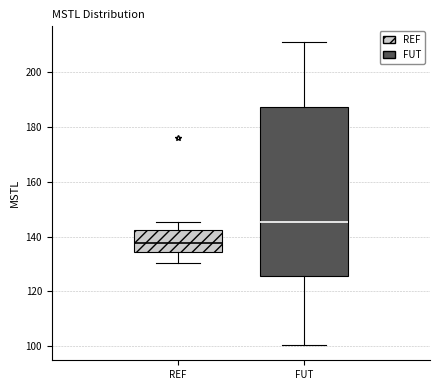

Which box is the tallest, from its lower edge to its upper edge?

FUT